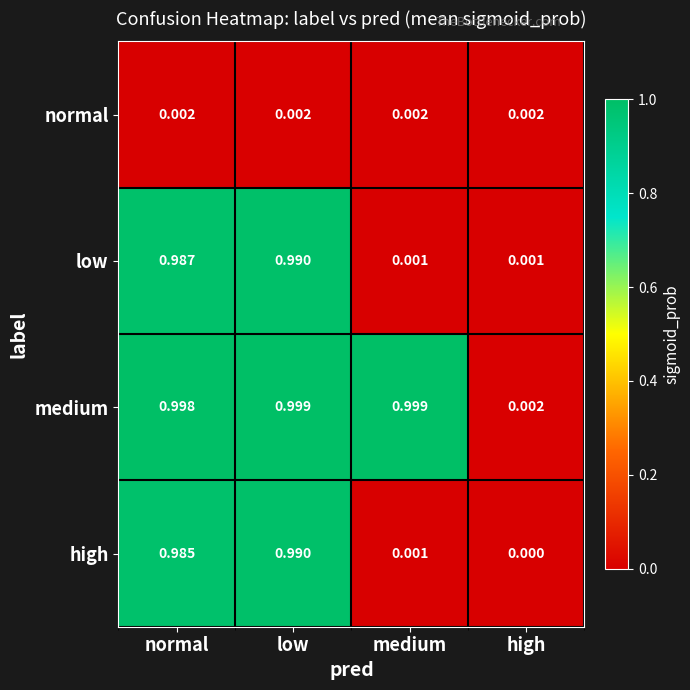

Rank the series at normal from lowest to highest value.

normal, high, low, medium